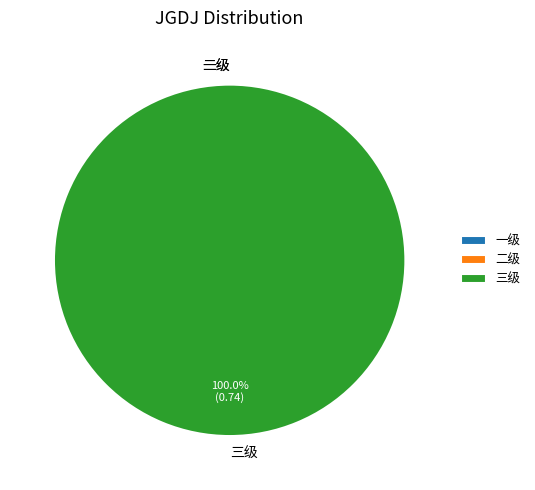

How many segments does this pie chart have?

3